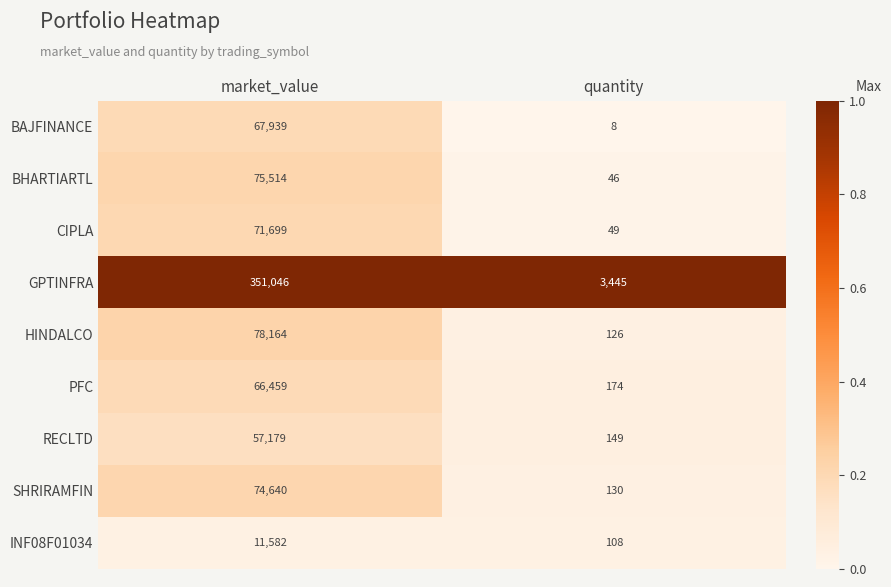

What is the highest value of the INF08F01034 series?

11582